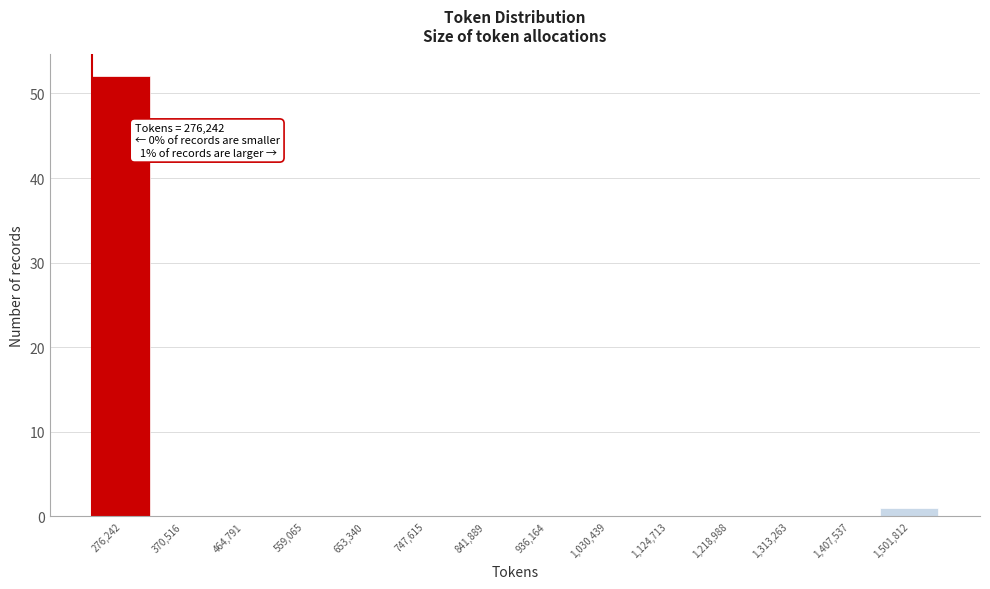

Reading left to right, list all the values displayed in this chart.

276,242=52	370,516=0	464,791=0	559,065=0	653,340=0	747,615=0	841,889=0	936,164=0	1,030,439=0	1,124,713=0	1,218,988=0	1,313,263=0	1,407,537=0	1,501,812=1